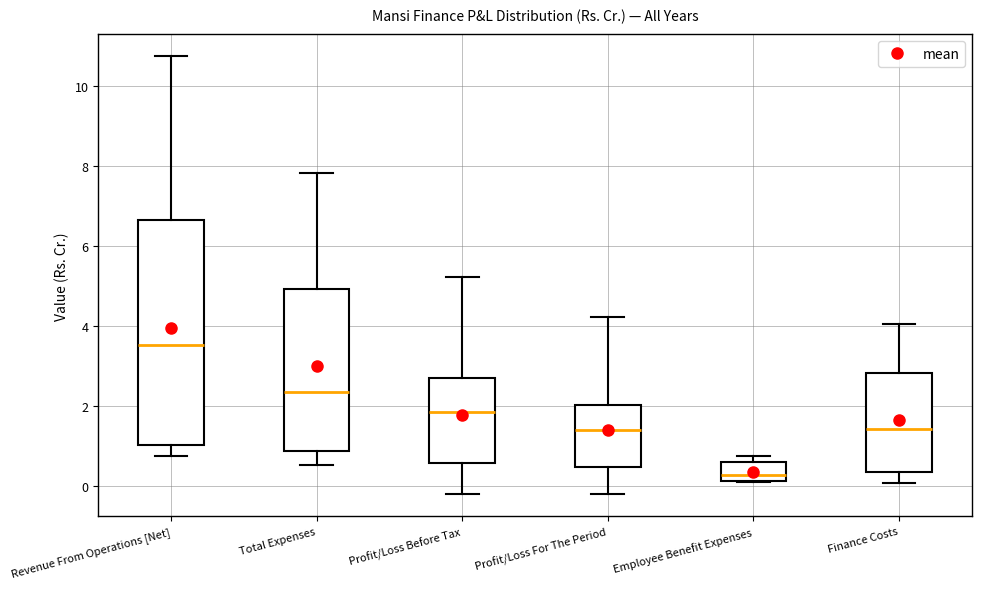

Where is the upper edge of the box for Total Expenses on the y-axis? The values are not printed on the chart, so give them approximately, as read against the axis.

5.0